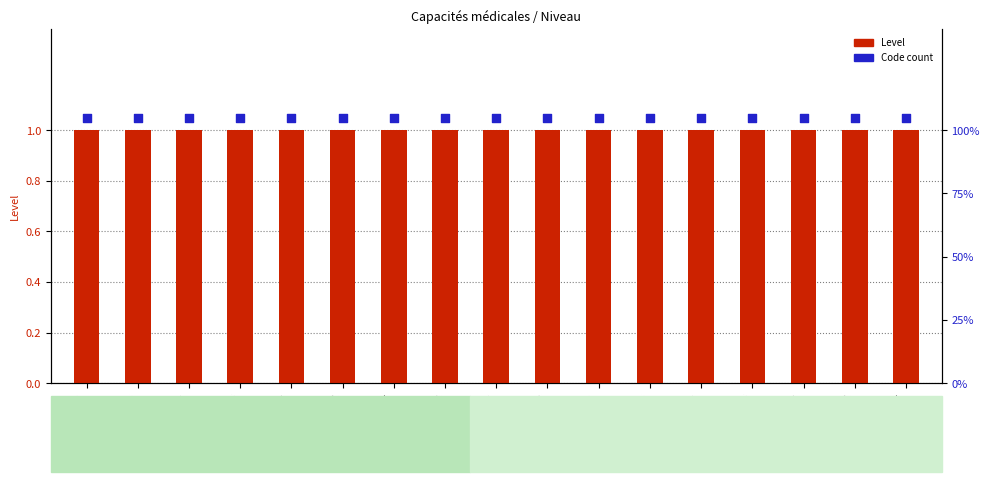

Which series has the widest spread of Y values?

Level